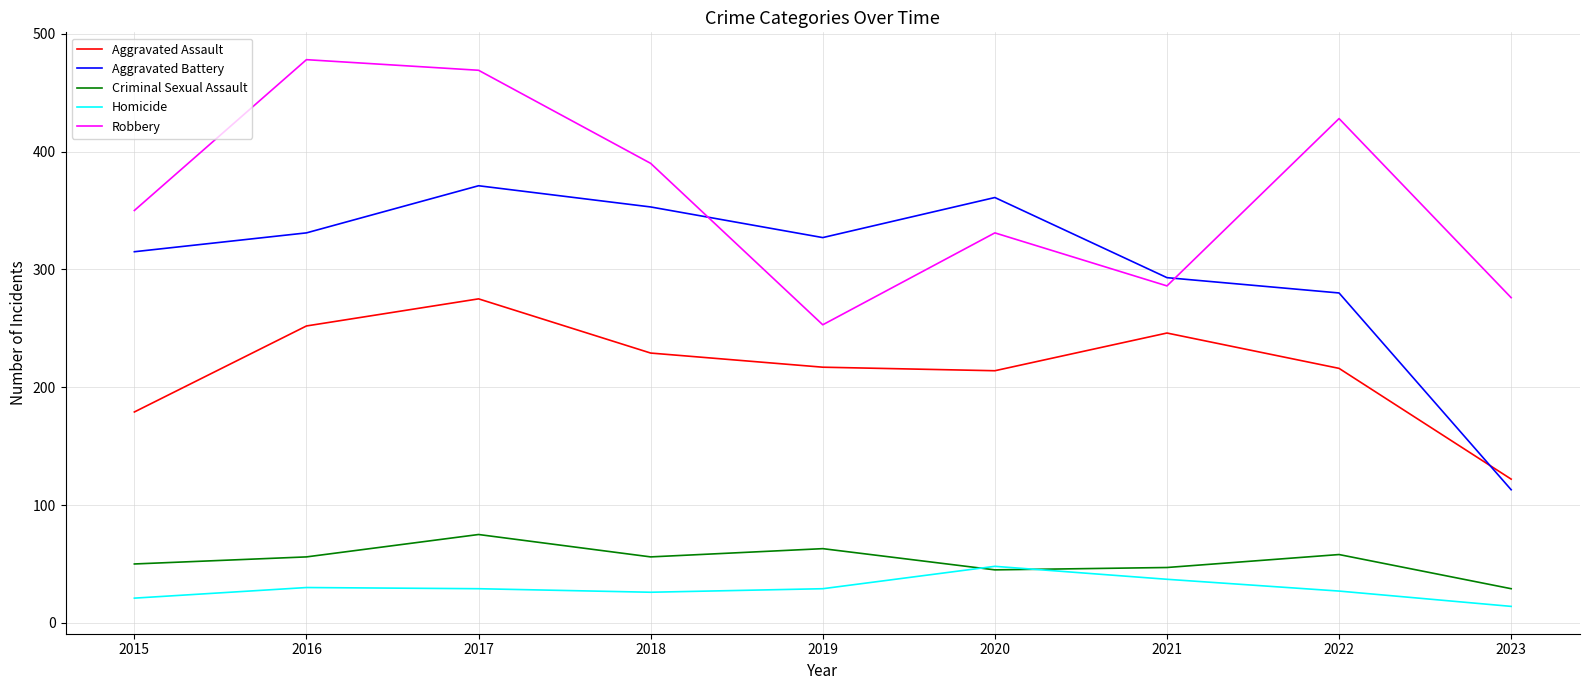

At which category is the sum across all series the highest?

2017